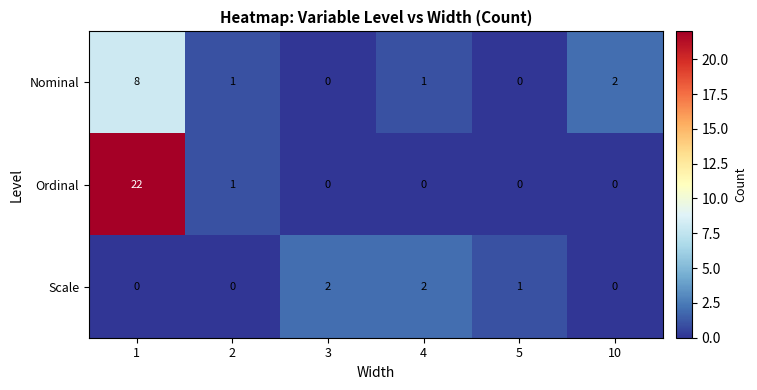

The Scale series shows 2 at 3. True or false?

True